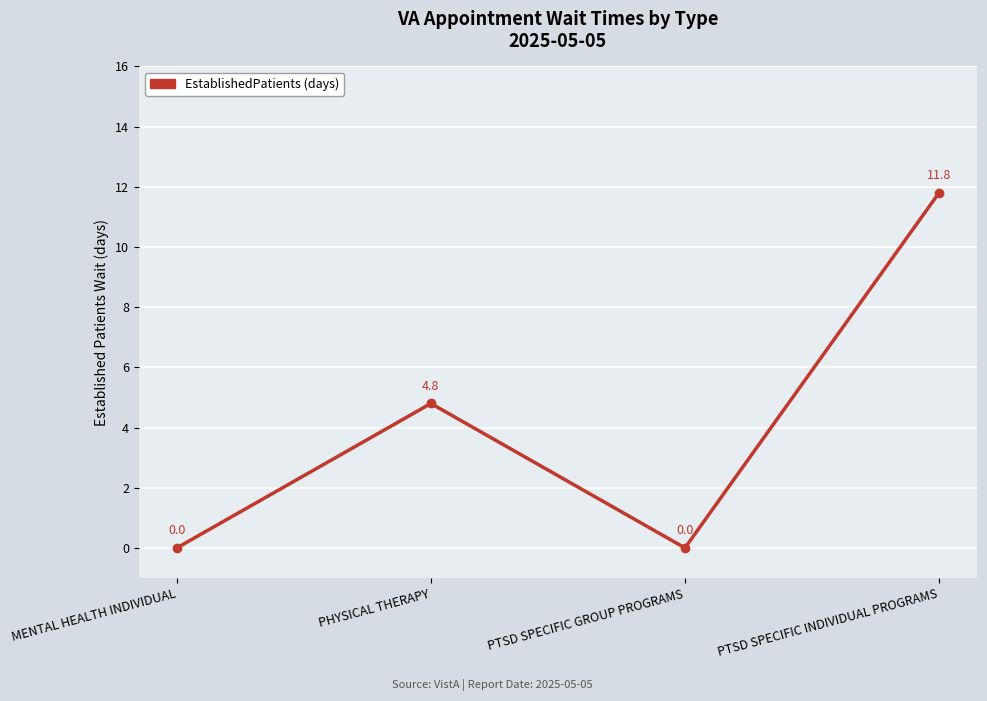

What is the sum of all values?

16.6